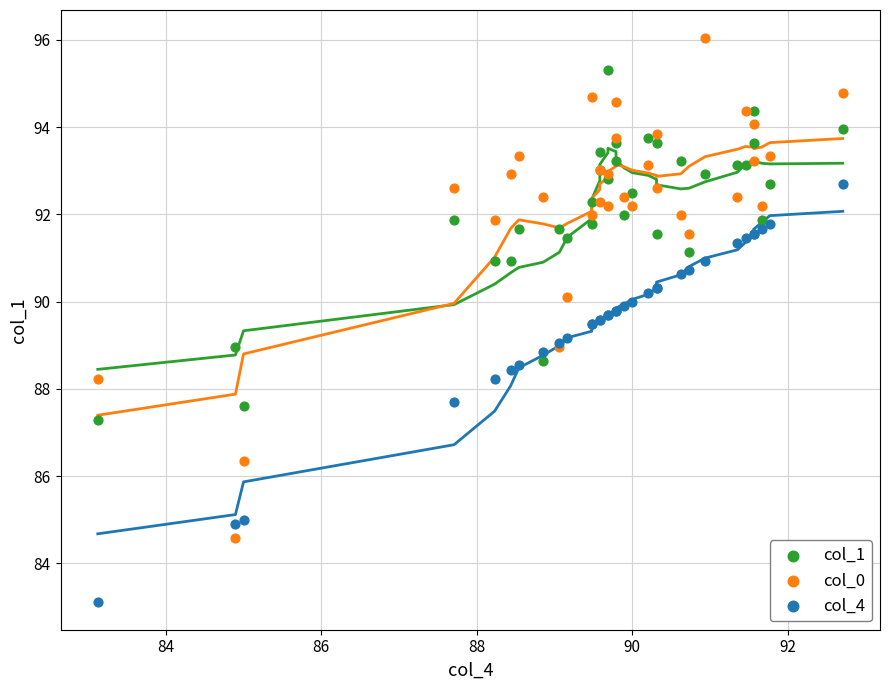

What is the X range (max minus min) for the scatter plot?

9.6